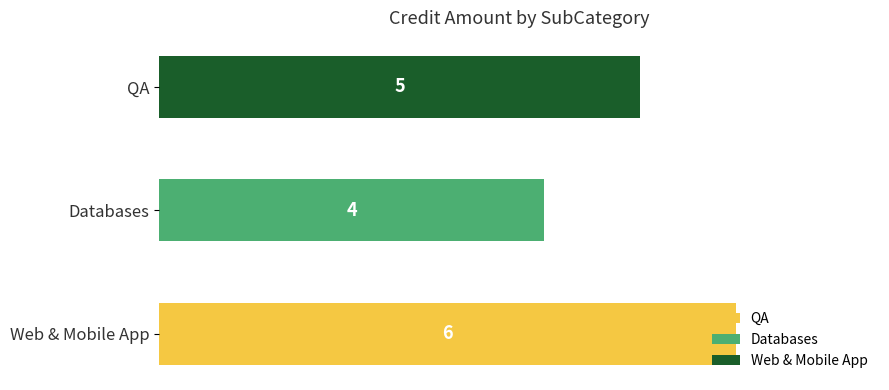

The value at Web & Mobile App is 6. True or false?

True